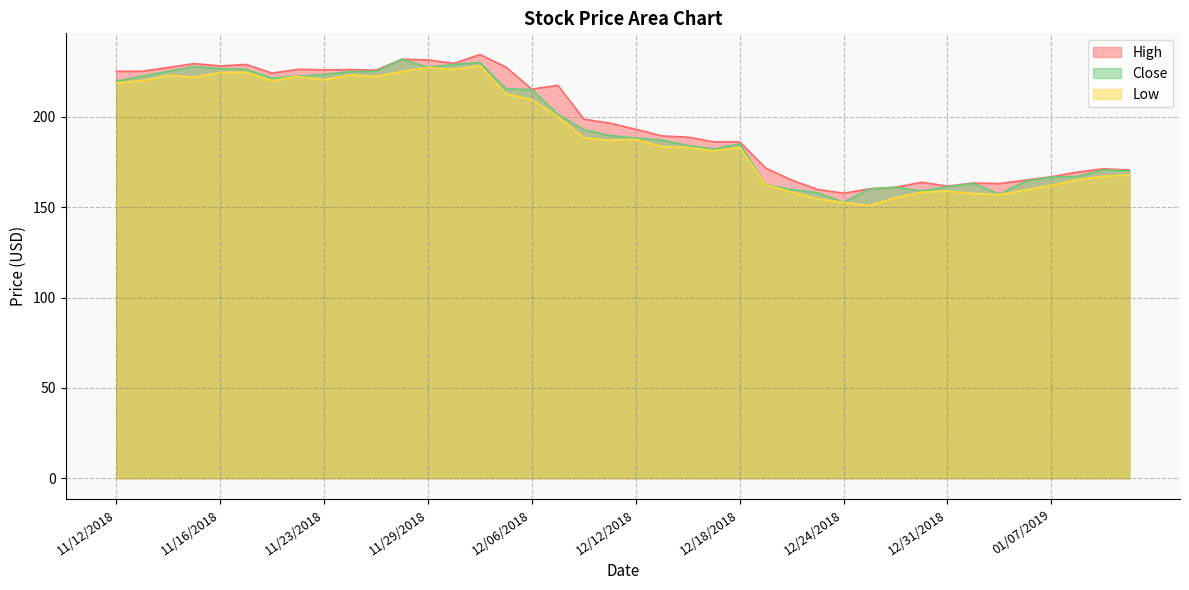

How many lines are shown in the chart?

3